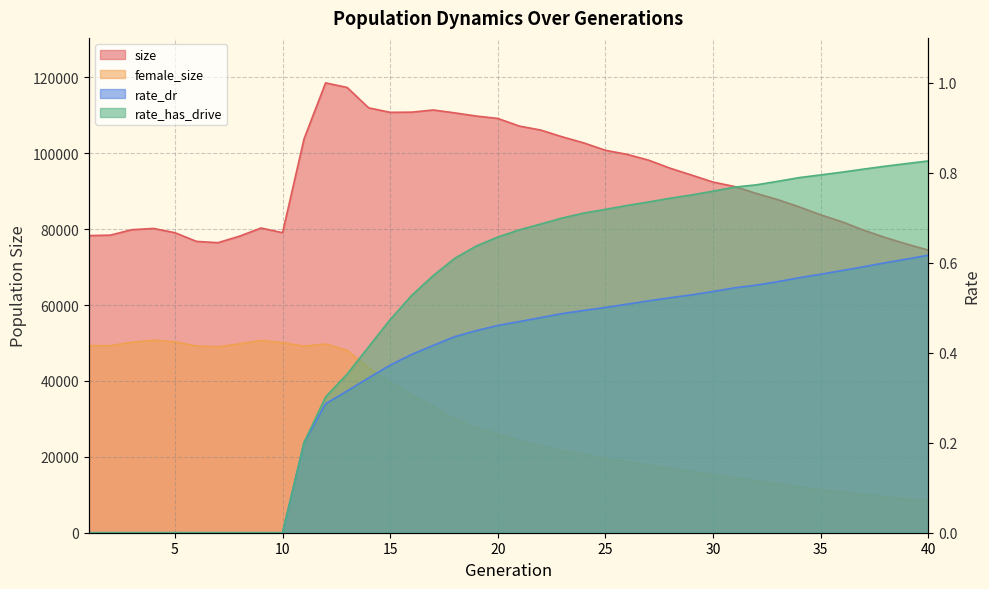

Reading left to right, extract all data points from this chart.

size: 78324.0	78442.0	79879.0	80209.0	79090.0	76798.0	76450.0	78167.0	80322.0	79091.0	103837.0	118579.0	117373.0	112001.0	110812.0	110860.0	111436.0	110673.0	109833.0	109206.0	107193.0	106132.0	104347.0	102746.0	100806.0	99743.0	98218.0	96093.0	94279.0	92430.0	91258.0	89447.0	87810.0	85884.0	83787.0	81943.0	79739.0	77811.0	76085.0	74495.0
female_size: 49310.0	49315.0	50198.0	50744.0	50304.0	49225.0	49008.0	49795.0	50688.0	50082.0	49197.0	49744.0	48057.0	43417.0	39736.0	36394.0	33236.0	29958.0	27618.0	26055.0	24213.0	22801.0	21653.0	20589.0	19567.0	18712.0	17844.0	16927.0	16087.0	15248.0	14372.0	13655.0	12897.0	12024.0	11382.0	10687.0	10012.0	9454.0	8869.0	8421.0
rate_dr: 0.0	0.0	0.0	0.0	0.0	0.0	0.0	0.0	0.0	0.0	0.2	0.3	0.3	0.3	0.4	0.4	0.4	0.4	0.4	0.5	0.5	0.5	0.5	0.5	0.5	0.5	0.5	0.5	0.5	0.5	0.5	0.6	0.6	0.6	0.6	0.6	0.6	0.6	0.6	0.6
rate_has_drive: 0.0	0.0	0.0	0.0	0.0	0.0	0.0	0.0	0.0	0.0	0.2	0.3	0.4	0.4	0.5	0.5	0.6	0.6	0.6	0.7	0.7	0.7	0.7	0.7	0.7	0.7	0.7	0.7	0.8	0.8	0.8	0.8	0.8	0.8	0.8	0.8	0.8	0.8	0.8	0.8